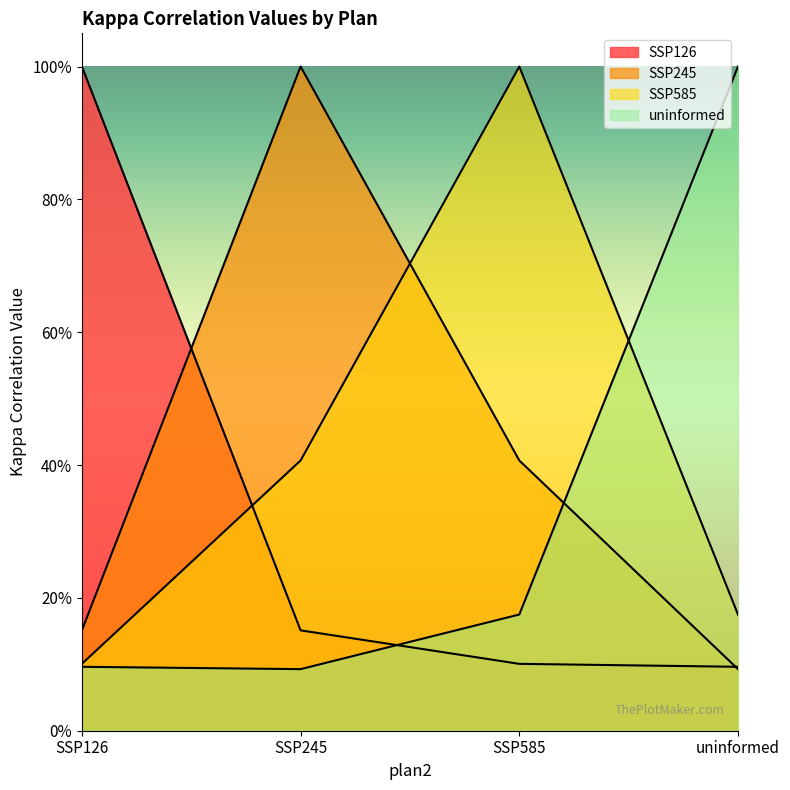

Does the chart display data point markers on the line(s)?

No